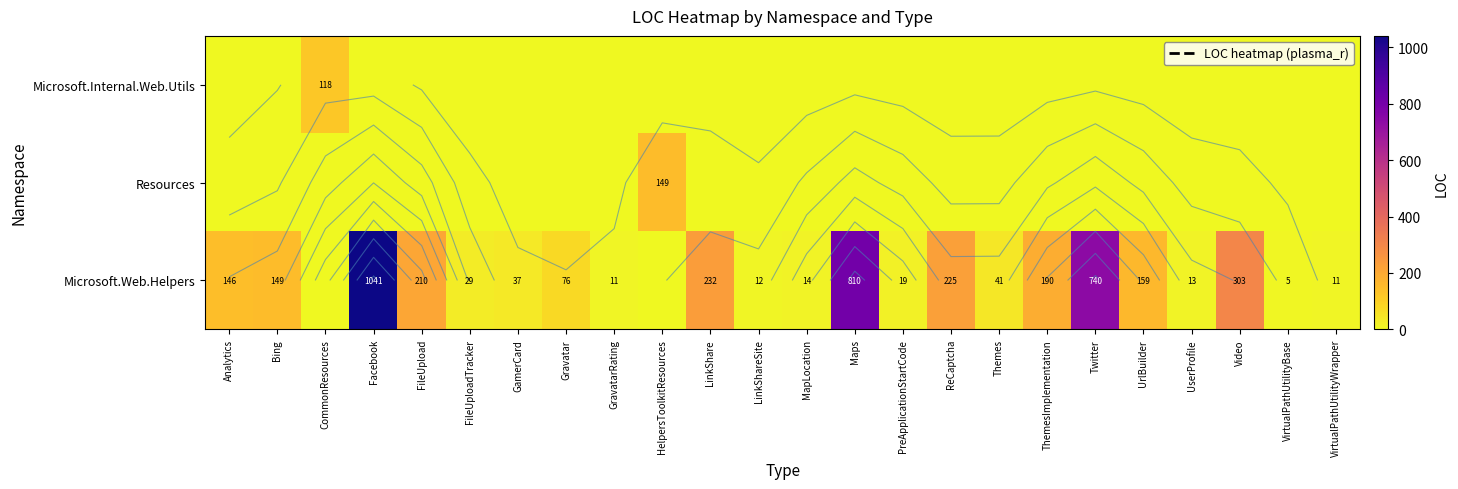

What is the average value of the Resources series?

6